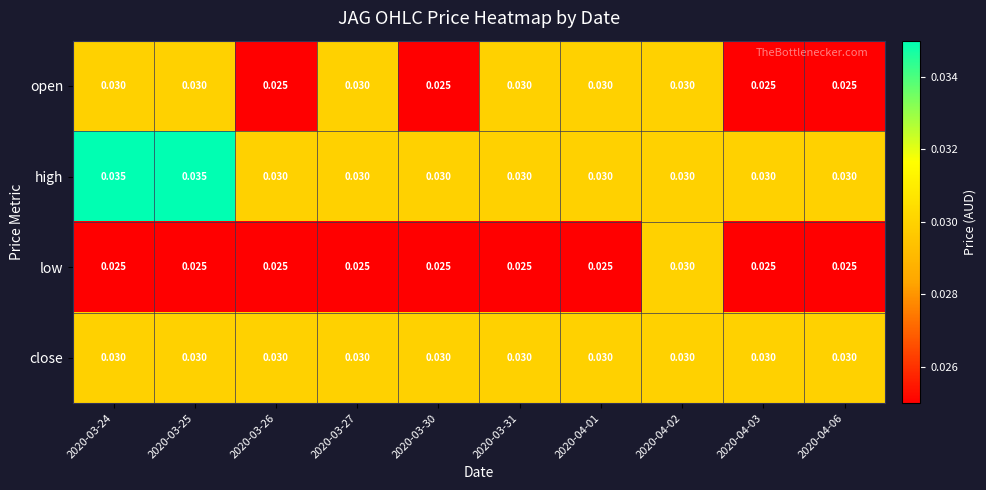

Which series changed the most between 2020-03-24 and 2020-03-27?

high